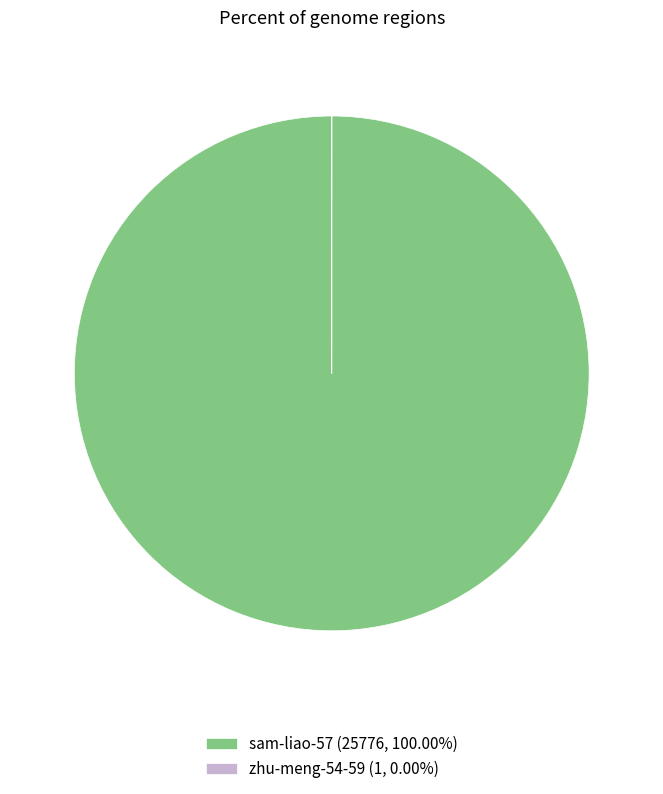

Is sam-liao-57 the majority of the pie?

Yes